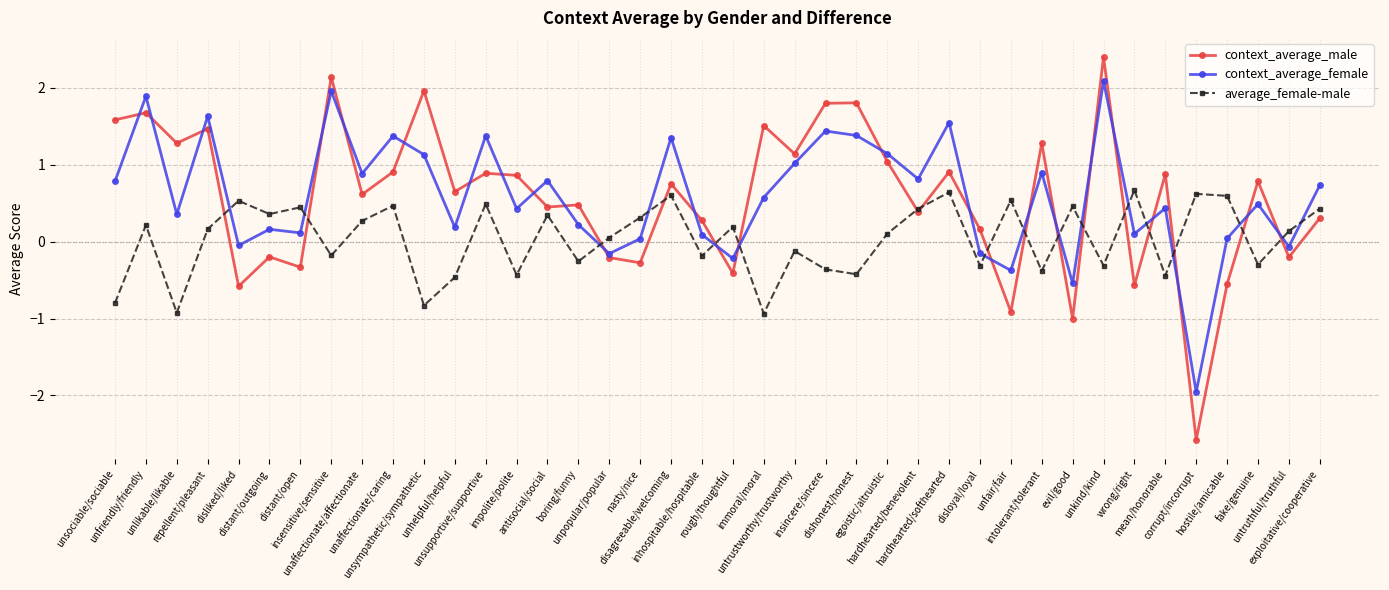

Where is the first local maximum for average_female-male?

unfriendly/friendly